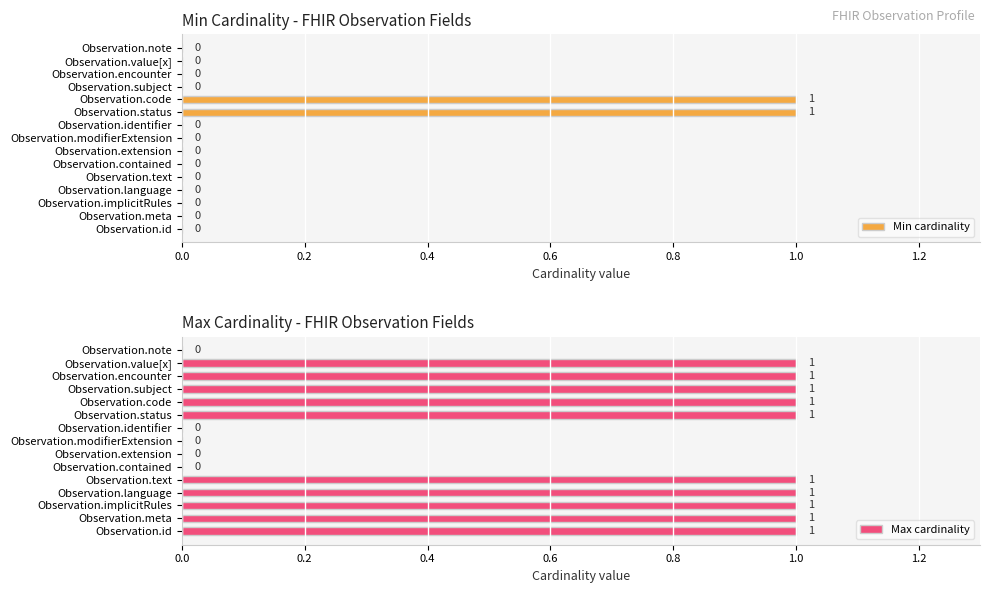

The value of Min cardinality at Observation.meta is 0. True or false?

True